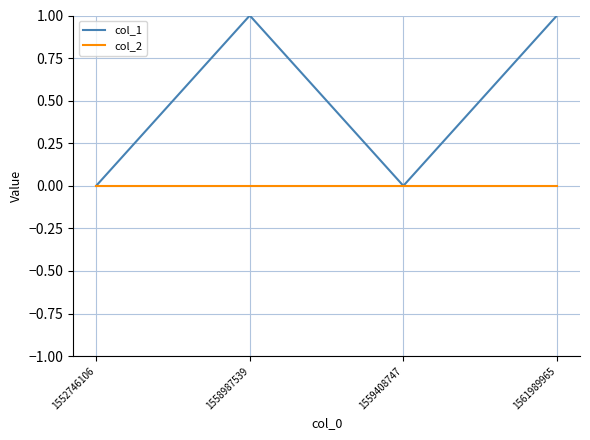

Count the number of categories in the chart.

4